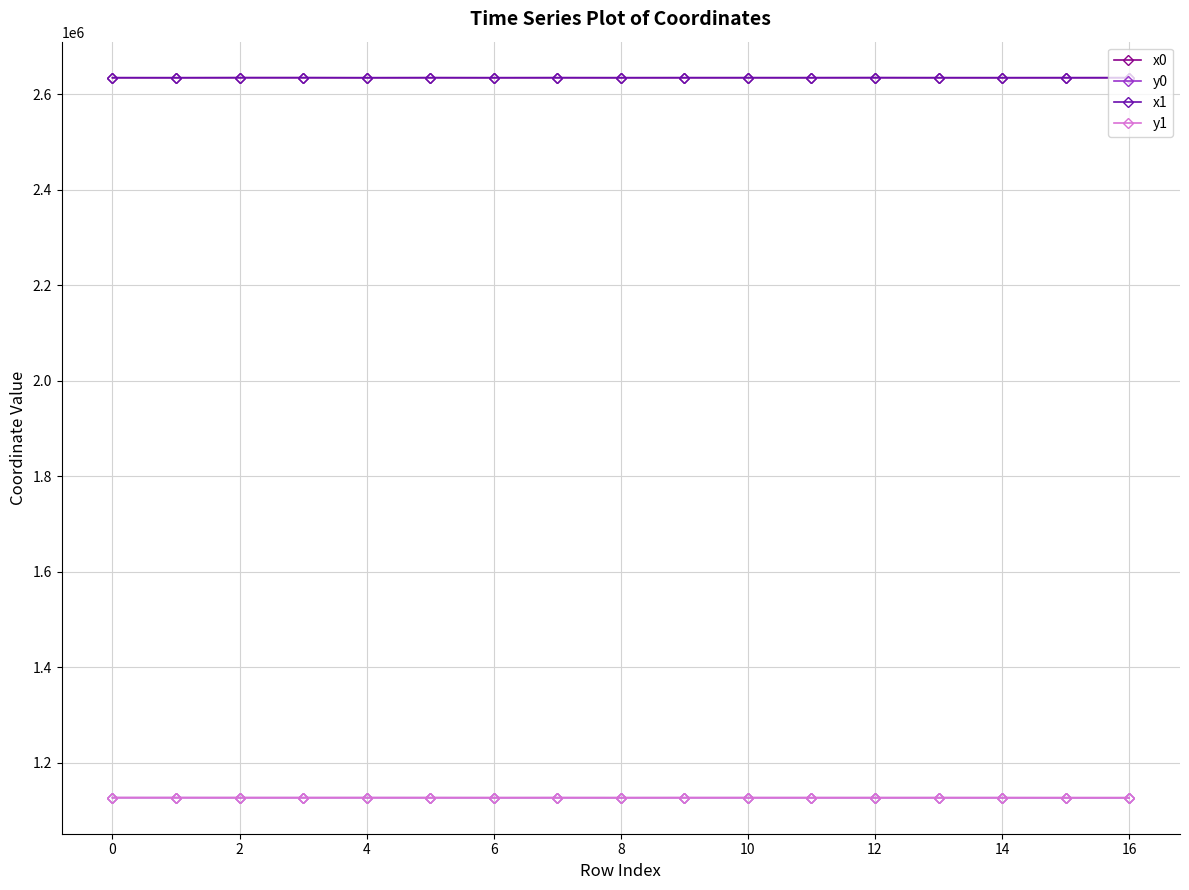

What is the smallest value displayed?

1126636.1